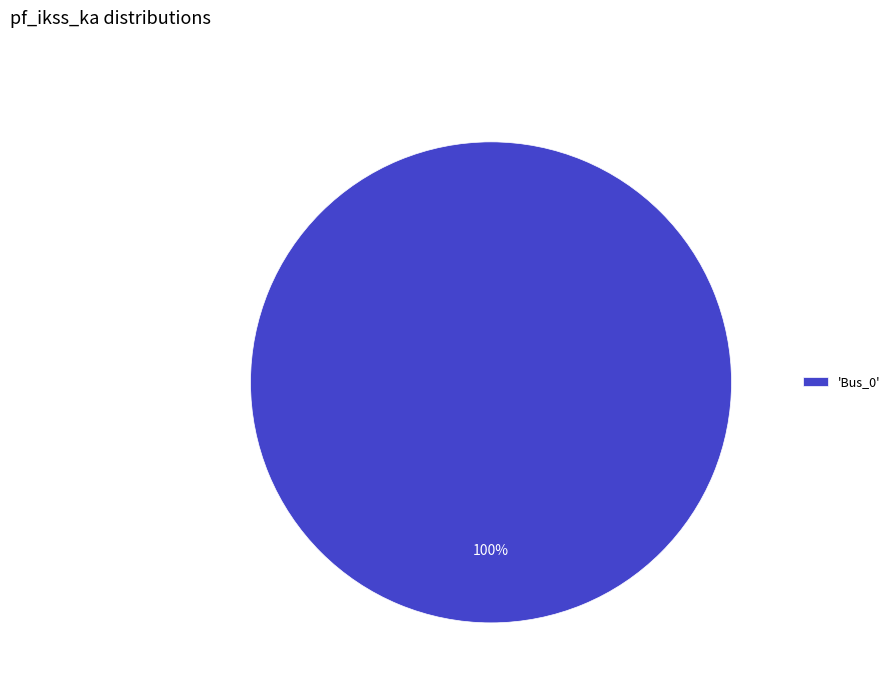

How many slices are in this pie chart?

1